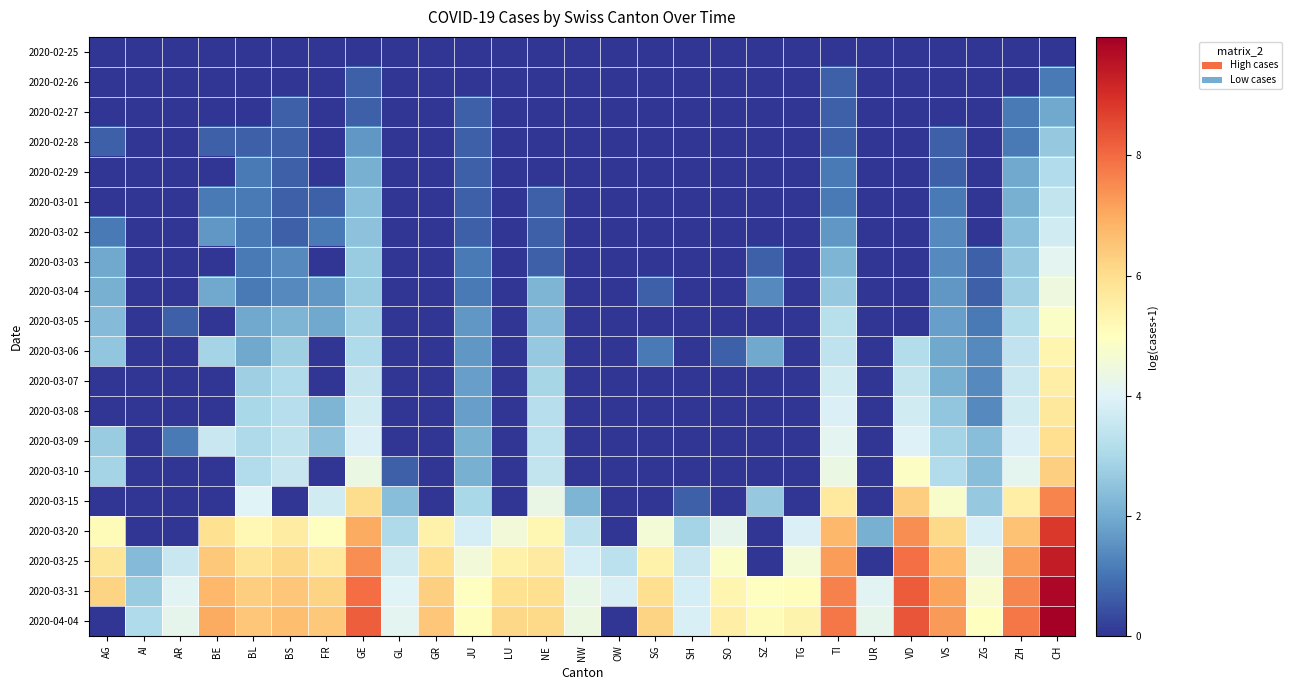

Rank the series by their maximum value, from highest to lowest.

2020-04-04, 2020-03-31, 2020-03-25, 2020-03-20, 2020-03-15, 2020-03-10, 2020-03-09, 2020-03-08, 2020-03-07, 2020-03-06, 2020-03-05, 2020-03-04, 2020-03-03, 2020-03-02, 2020-03-01, 2020-02-29, 2020-02-28, 2020-02-27, 2020-02-26, 2020-02-25